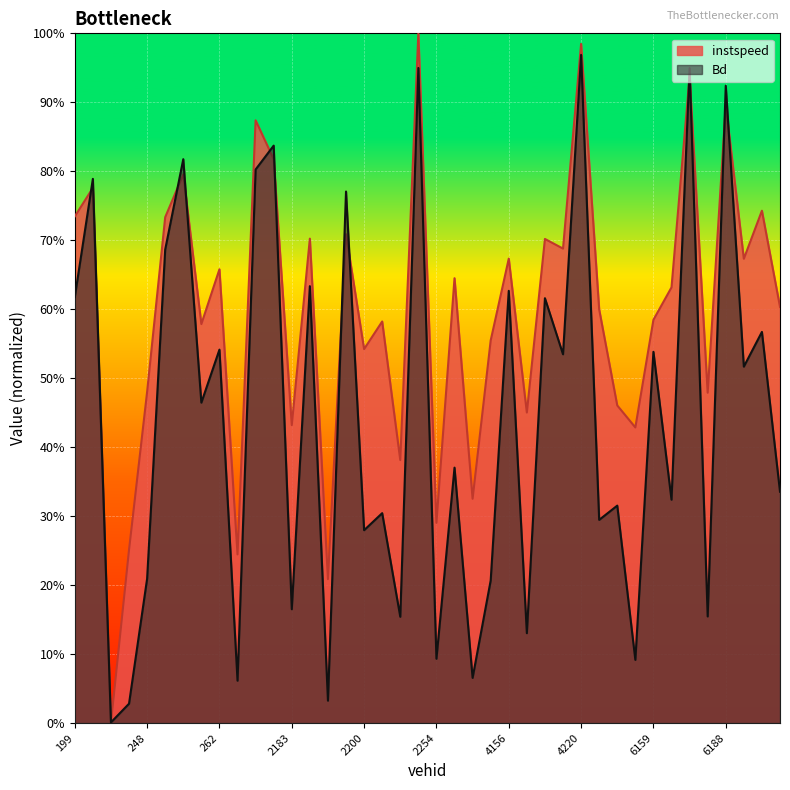

Is it true that instspeed equals 1.0 at 261.0?

False